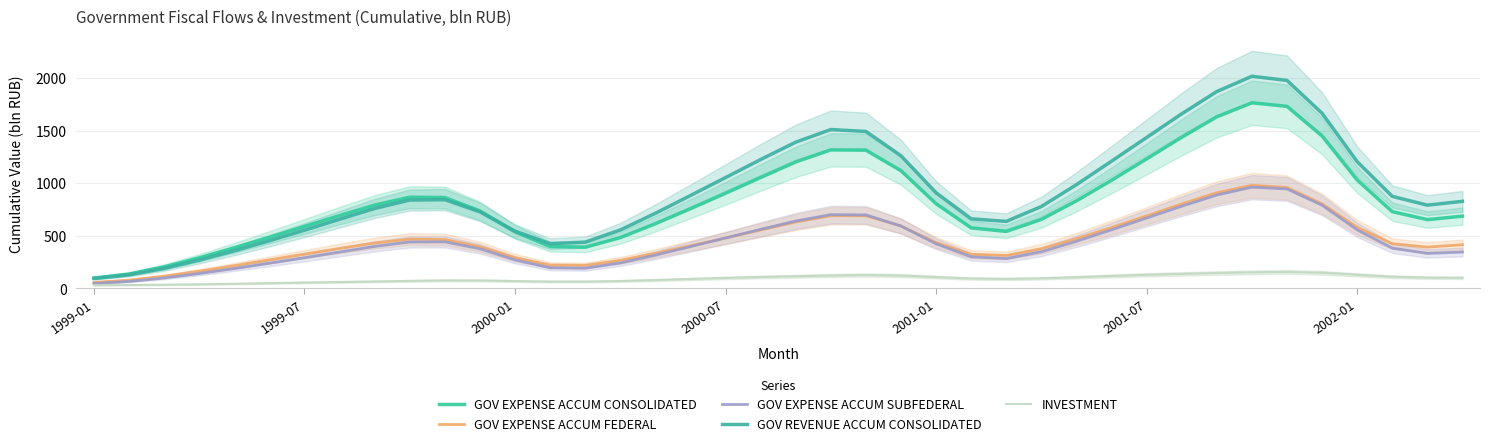

Is it true that GOV REVENUE ACCUM CONSOLIDATED equals 139.7 at 2000-07?

False